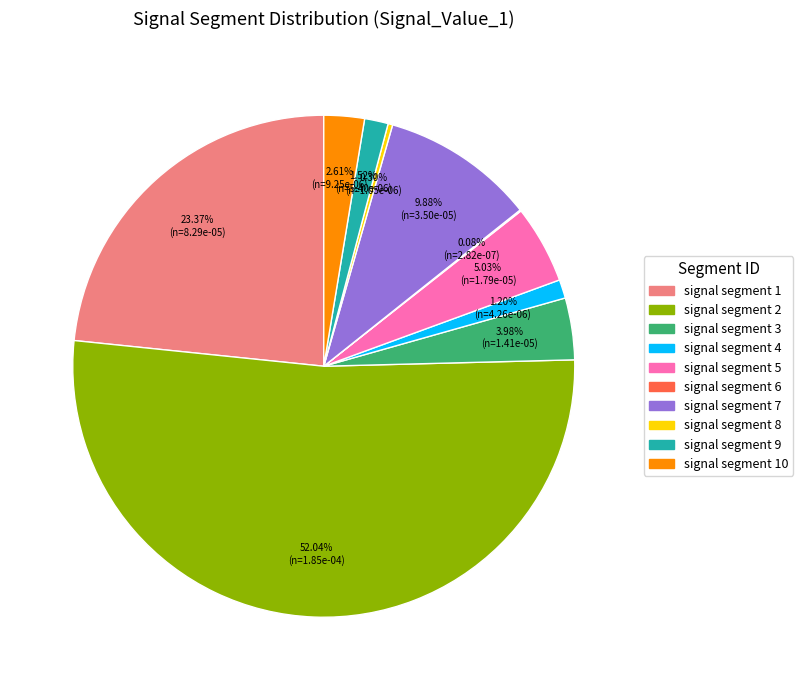

Is there any slice that represents more than half of the pie?

Yes